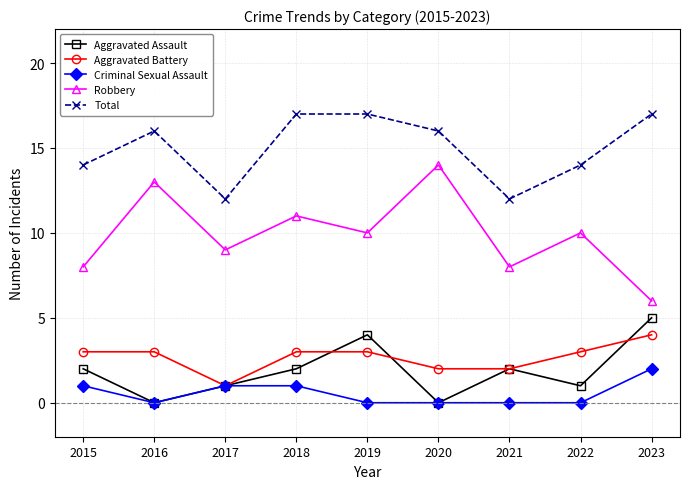

Where is the first local minimum for Criminal Sexual Assault?

2016